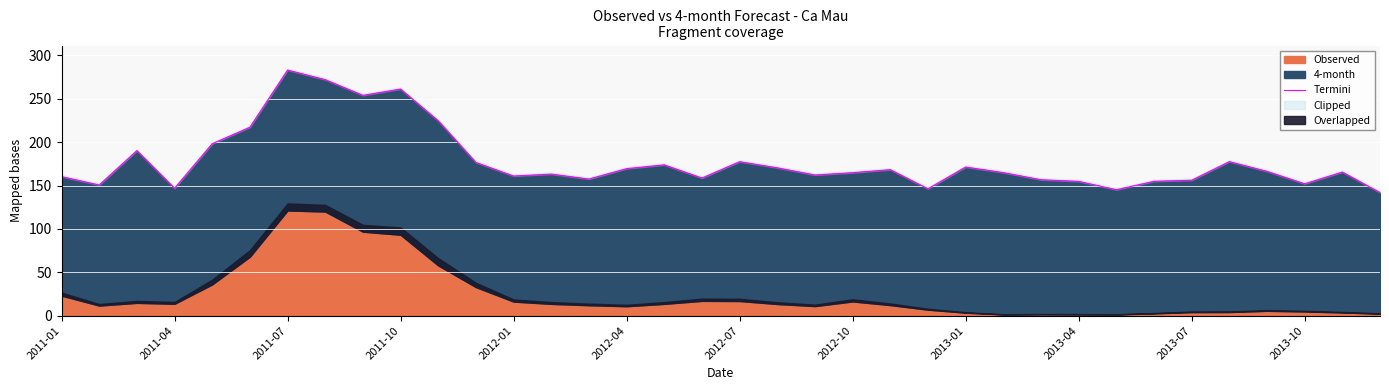

What is the difference between the second highest and second lowest values?

126.9